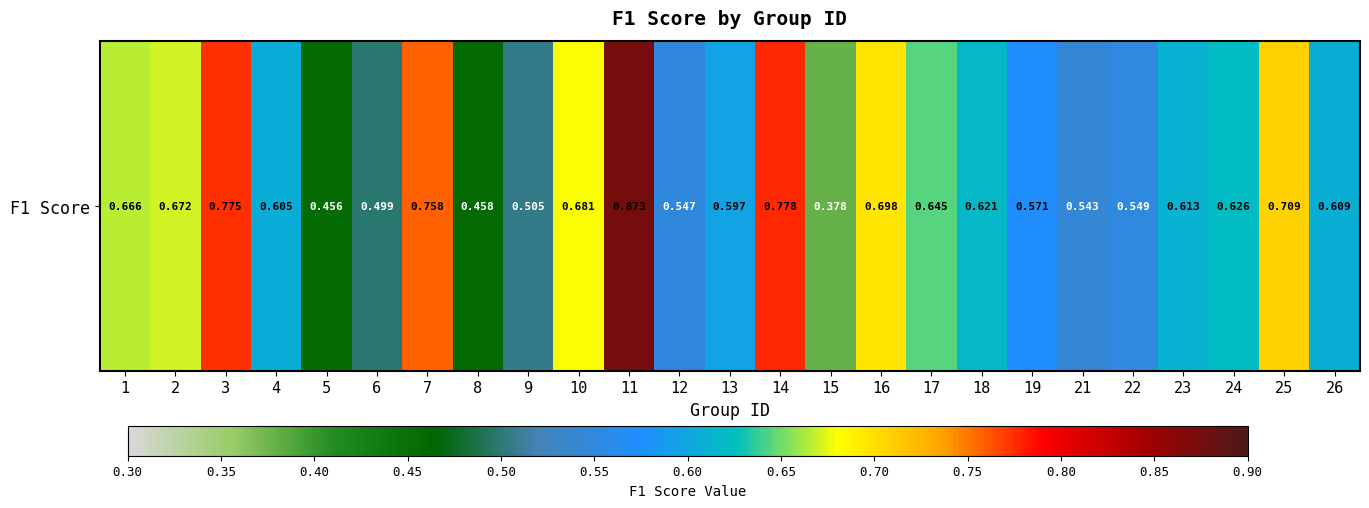

Which label corresponds to the largest value in the chart?

11